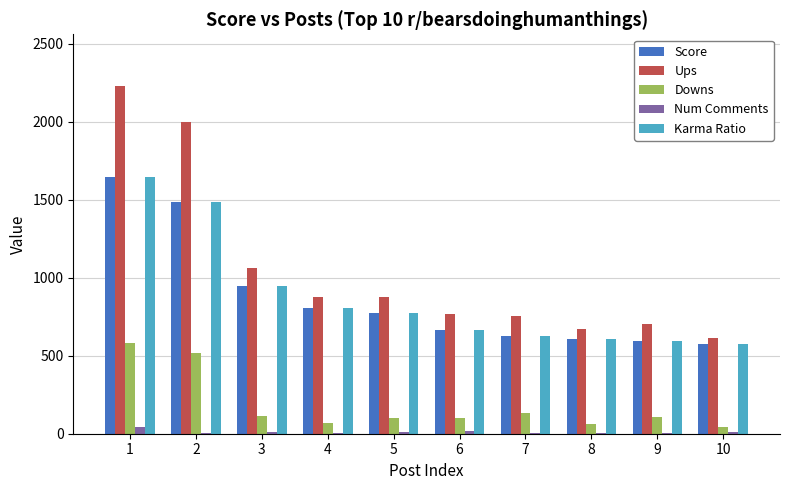

At which category is the sum across all series the highest?

1